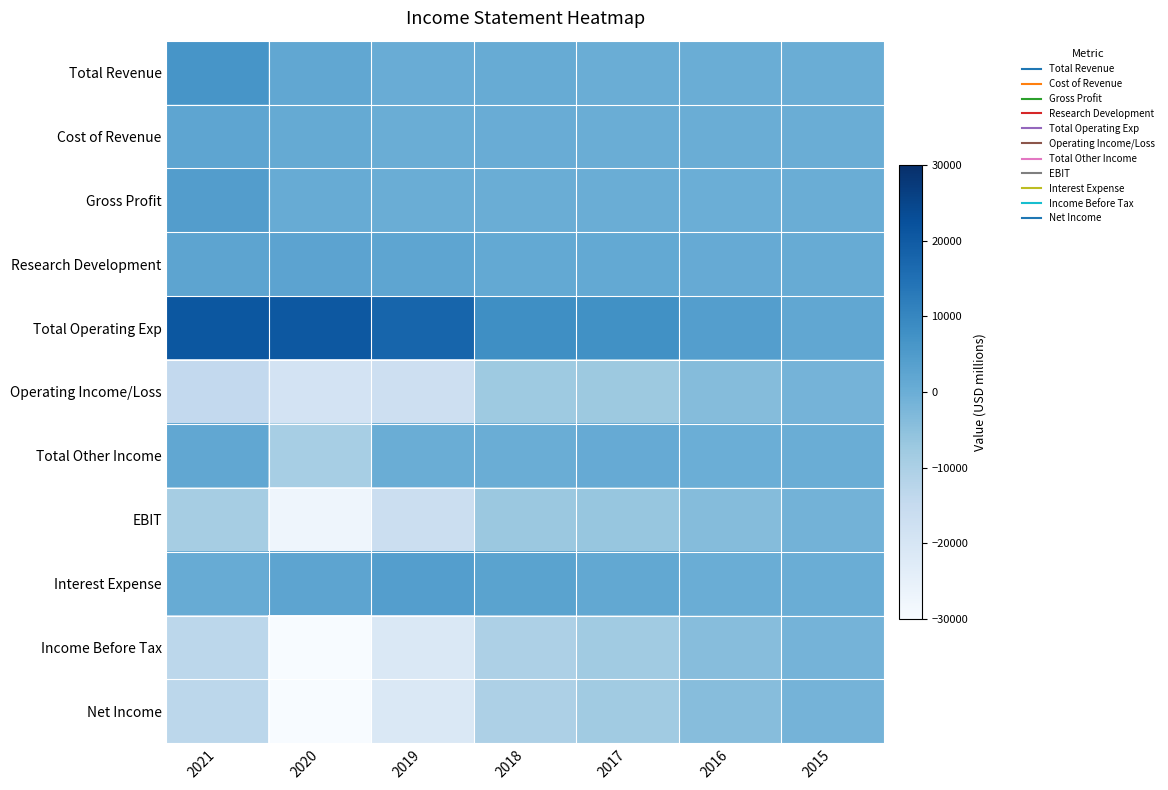

What is the difference between the highest and lowest values at 2019?

39000